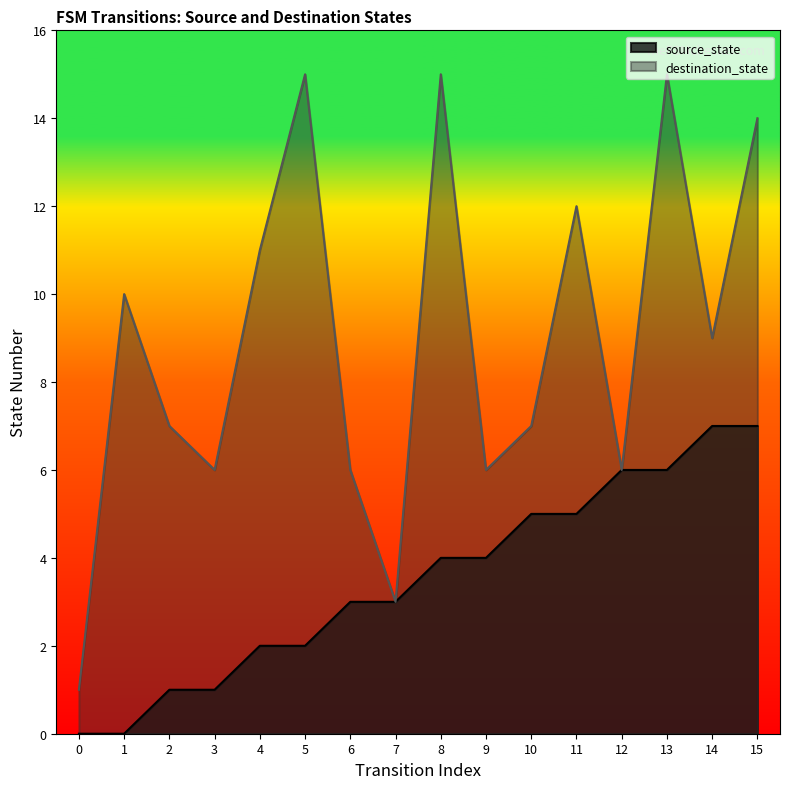

True or false: destination_state and source_state cross at least once.

False